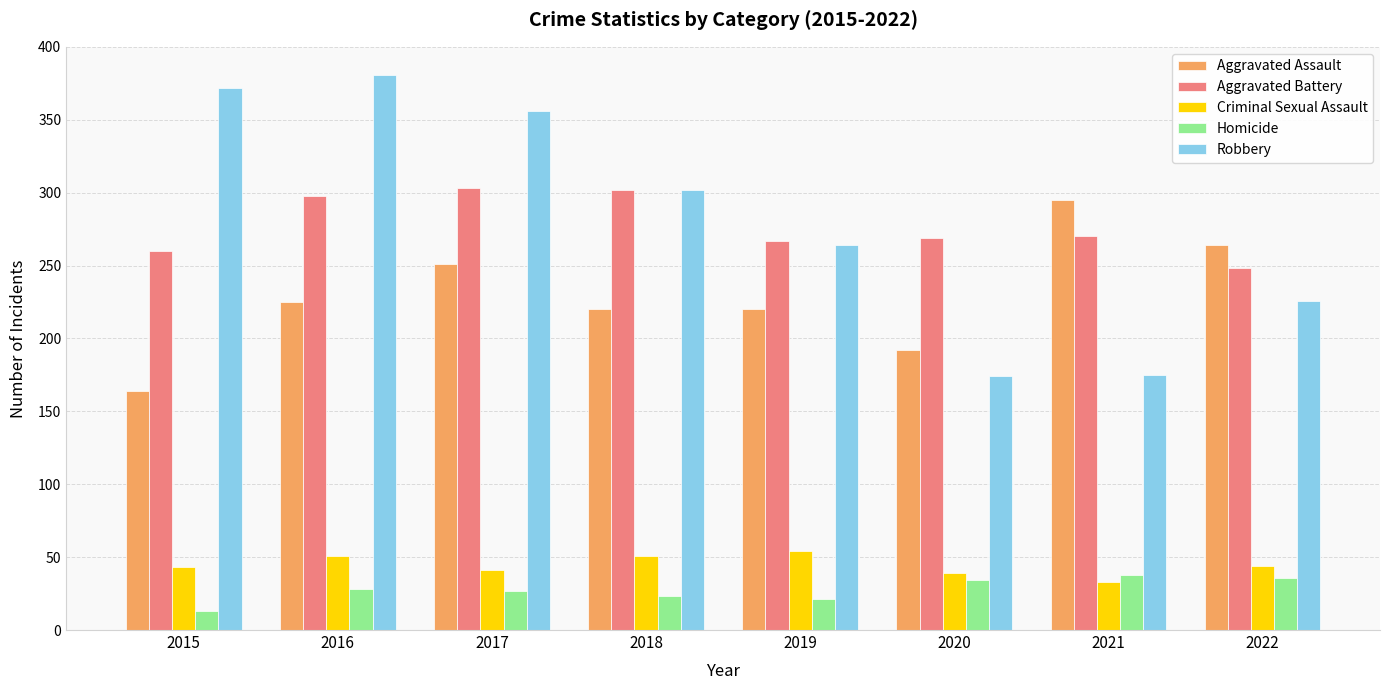

Which series changed the most between 2017 and 2020?

Robbery